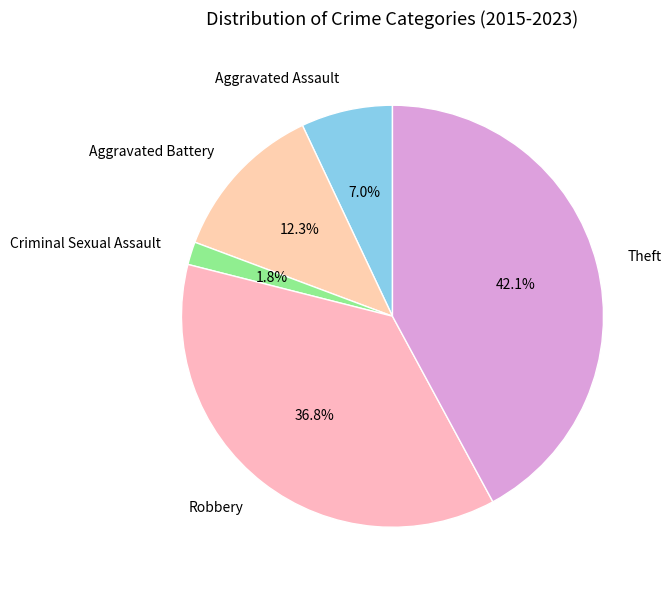

Rank the categories by value from highest to lowest.

Theft, Robbery, Aggravated Battery, Aggravated Assault, Criminal Sexual Assault